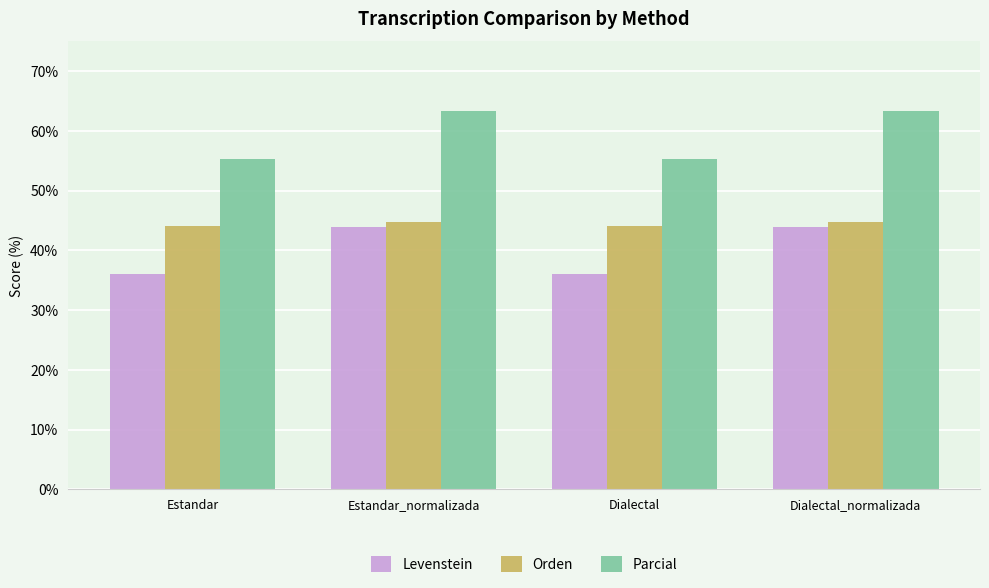

The value of Parcial at Dialectal is 55.3. True or false?

True